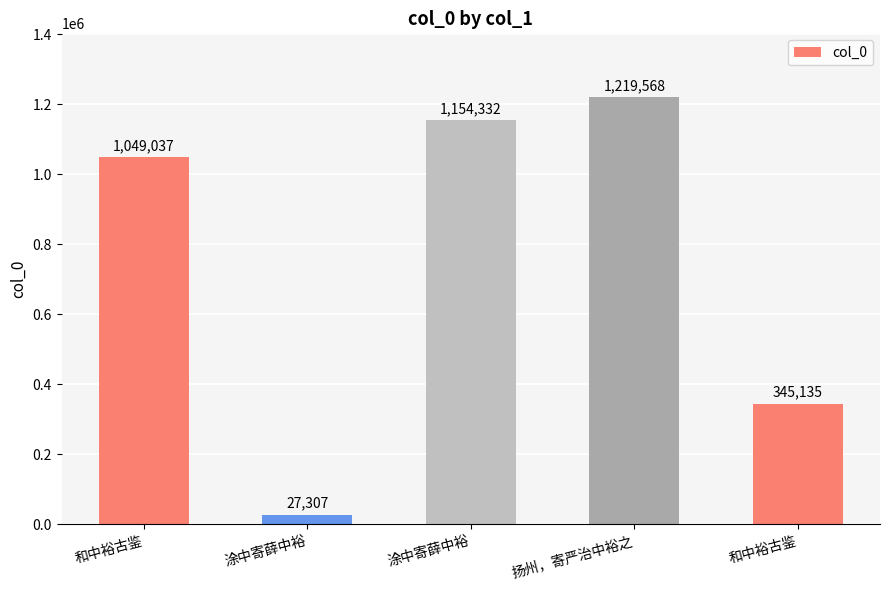

What is the approximate value at 涂中寄薛中裕, to the nearest 100?

1154300